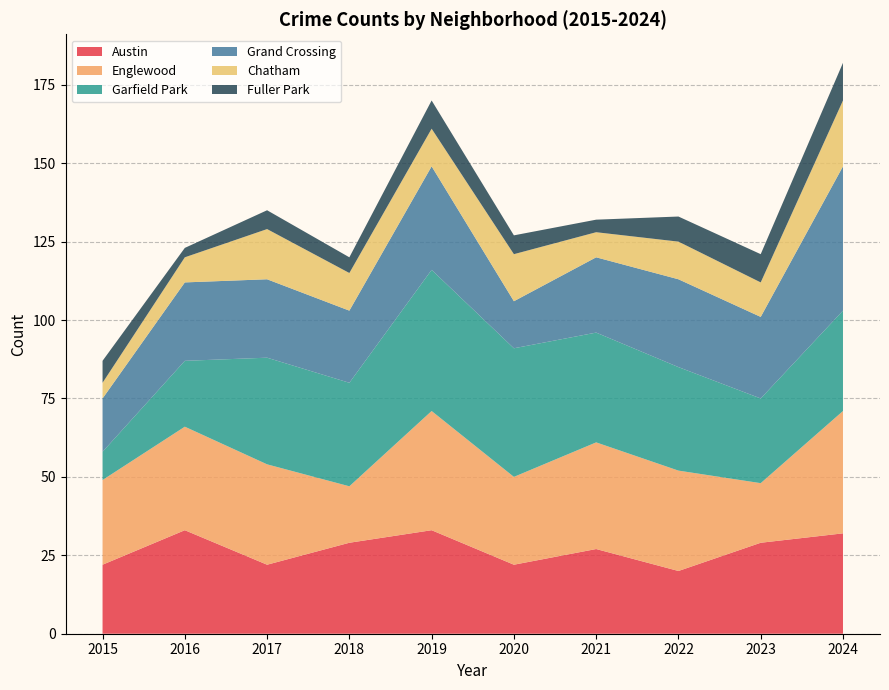

Reading left to right, extract all data points from this chart.

Austin: 2015=22	2016=33	2017=22	2018=29	2019=33	2020=22	2021=27	2022=20	2023=29	2024=32
Englewood: 2015=27	2016=33	2017=32	2018=18	2019=38	2020=28	2021=34	2022=32	2023=19	2024=39
Garfield Park: 2015=9	2016=21	2017=34	2018=33	2019=45	2020=41	2021=35	2022=33	2023=27	2024=32
Grand Crossing: 2015=17	2016=25	2017=25	2018=23	2019=33	2020=15	2021=24	2022=28	2023=26	2024=46
Chatham: 2015=5	2016=8	2017=16	2018=12	2019=12	2020=15	2021=8	2022=12	2023=11	2024=21
Fuller Park: 2015=7	2016=3	2017=6	2018=5	2019=9	2020=6	2021=4	2022=8	2023=9	2024=12